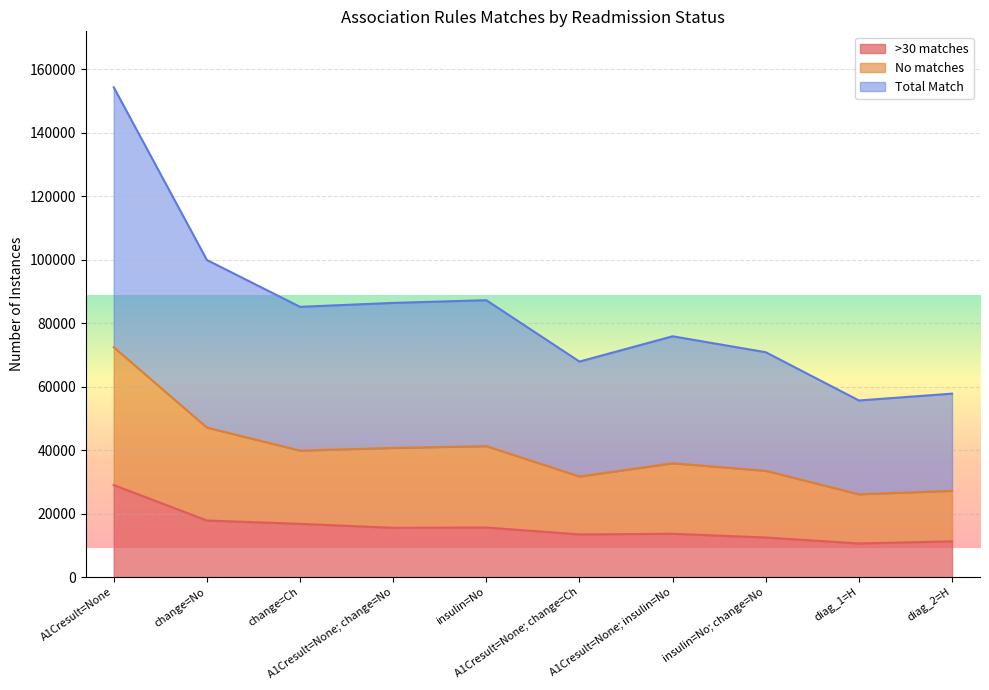

Reading left to right, what are all the values shown in this chart?

>30 matches: 29018	17851	16798	15549	15640	13469	13669	12495	10626	11280
No matches: 72424	47120	39867	40707	41285	31717	35890	33509	26118	27198
Total Match: 154284	99894	85146	86381	87228	67903	75868	70847	55648	57801